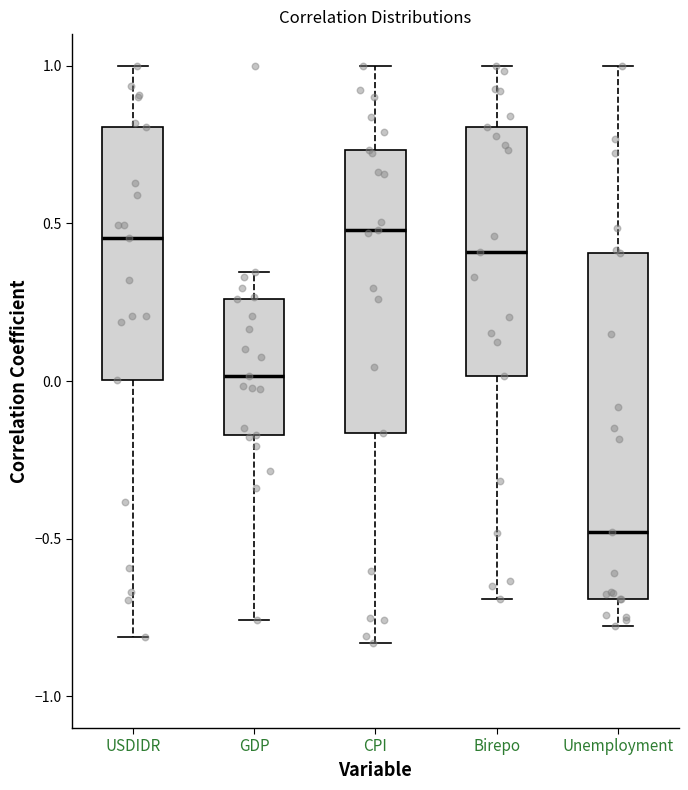

Reading left to right, transcribe this box plot: for each box, give where its median line is, the range the box spans, and where its two whiskers end, as read against the y-axis. The values are not printed on the chart, so give them approximately, as read against the axis.

USDIDR: median 0.45, box 0.00 to 0.80, whiskers -0.80 to 1.00
GDP: median 0.00, box -0.15 to 0.25, whiskers -0.75 to 0.35
CPI: median 0.50, box -0.15 to 0.75, whiskers -0.85 to 1.00
Birepo: median 0.40, box 0.00 to 0.80, whiskers -0.70 to 1.00
Unemployment: median -0.50, box -0.70 to 0.40, whiskers -0.80 to 1.00